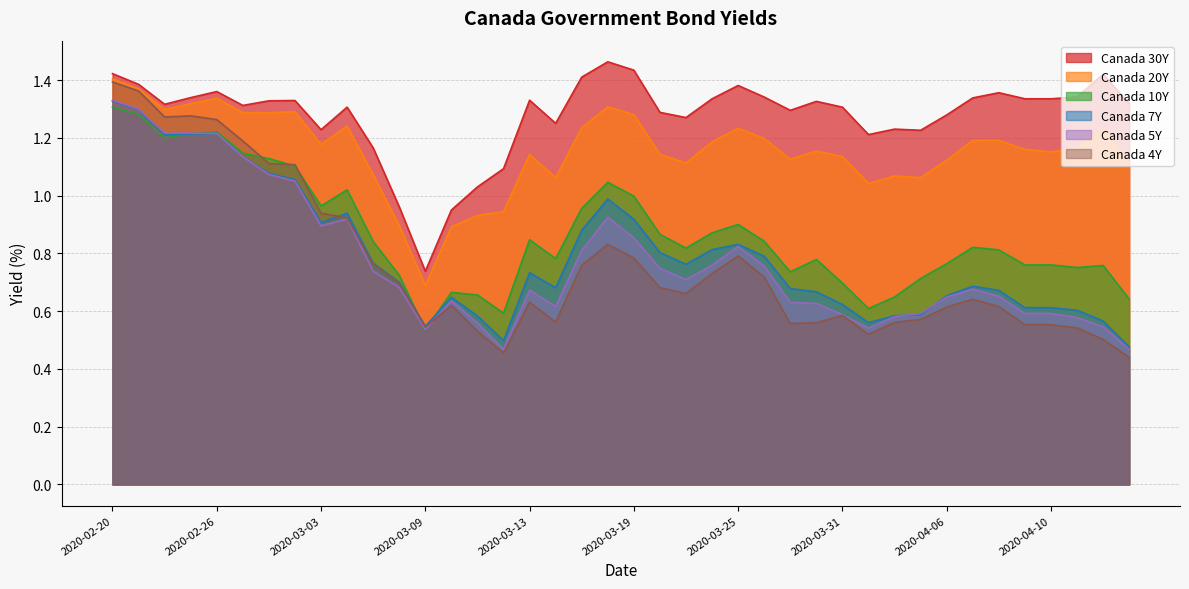

Reading right to left, list all the values displayed in this chart.

Canada 30Y: 1.3	1.4	1.3	1.3	1.3	1.4	1.3	1.3	1.2	1.2	1.2	1.3	1.3	1.3	1.3	1.4	1.3	1.3	1.3	1.4	1.5	1.4	1.2	1.3	1.1	1.0	0.9	0.7	1.0	1.2	1.3	1.2	1.3	1.3	1.3	1.4	1.3	1.3	1.4	1.4
Canada 20Y: 1.1	1.2	1.2	1.2	1.2	1.2	1.2	1.1	1.1	1.1	1.0	1.1	1.2	1.1	1.2	1.2	1.2	1.1	1.1	1.3	1.3	1.2	1.1	1.1	0.9	0.9	0.9	0.7	0.9	1.1	1.2	1.2	1.3	1.3	1.3	1.3	1.3	1.3	1.4	1.4
Canada 10Y: 0.6	0.8	0.8	0.8	0.8	0.8	0.8	0.8	0.7	0.6	0.6	0.7	0.8	0.7	0.8	0.9	0.9	0.8	0.9	1.0	1.0	1.0	0.8	0.8	0.6	0.7	0.7	0.5	0.7	0.8	1.0	1.0	1.1	1.1	1.1	1.2	1.2	1.2	1.3	1.3
Canada 7Y: 0.5	0.6	0.6	0.6	0.6	0.7	0.7	0.7	0.6	0.6	0.6	0.6	0.7	0.7	0.8	0.8	0.8	0.8	0.8	0.9	1.0	0.9	0.7	0.7	0.5	0.6	0.6	0.5	0.7	0.8	0.9	0.9	1.1	1.1	1.1	1.2	1.2	1.2	1.3	1.3
Canada 5Y: 0.5	0.5	0.6	0.6	0.6	0.7	0.7	0.6	0.6	0.6	0.5	0.6	0.6	0.6	0.8	0.8	0.8	0.7	0.7	0.9	0.9	0.8	0.6	0.7	0.5	0.6	0.6	0.5	0.7	0.7	0.9	0.9	1.1	1.1	1.1	1.2	1.2	1.2	1.3	1.3
Canada 4Y: 0.4	0.5	0.5	0.6	0.6	0.6	0.6	0.6	0.6	0.6	0.5	0.6	0.6	0.6	0.7	0.8	0.7	0.7	0.7	0.8	0.8	0.8	0.6	0.6	0.5	0.5	0.6	0.5	0.7	0.8	0.9	0.9	1.1	1.1	1.2	1.3	1.3	1.3	1.4	1.4